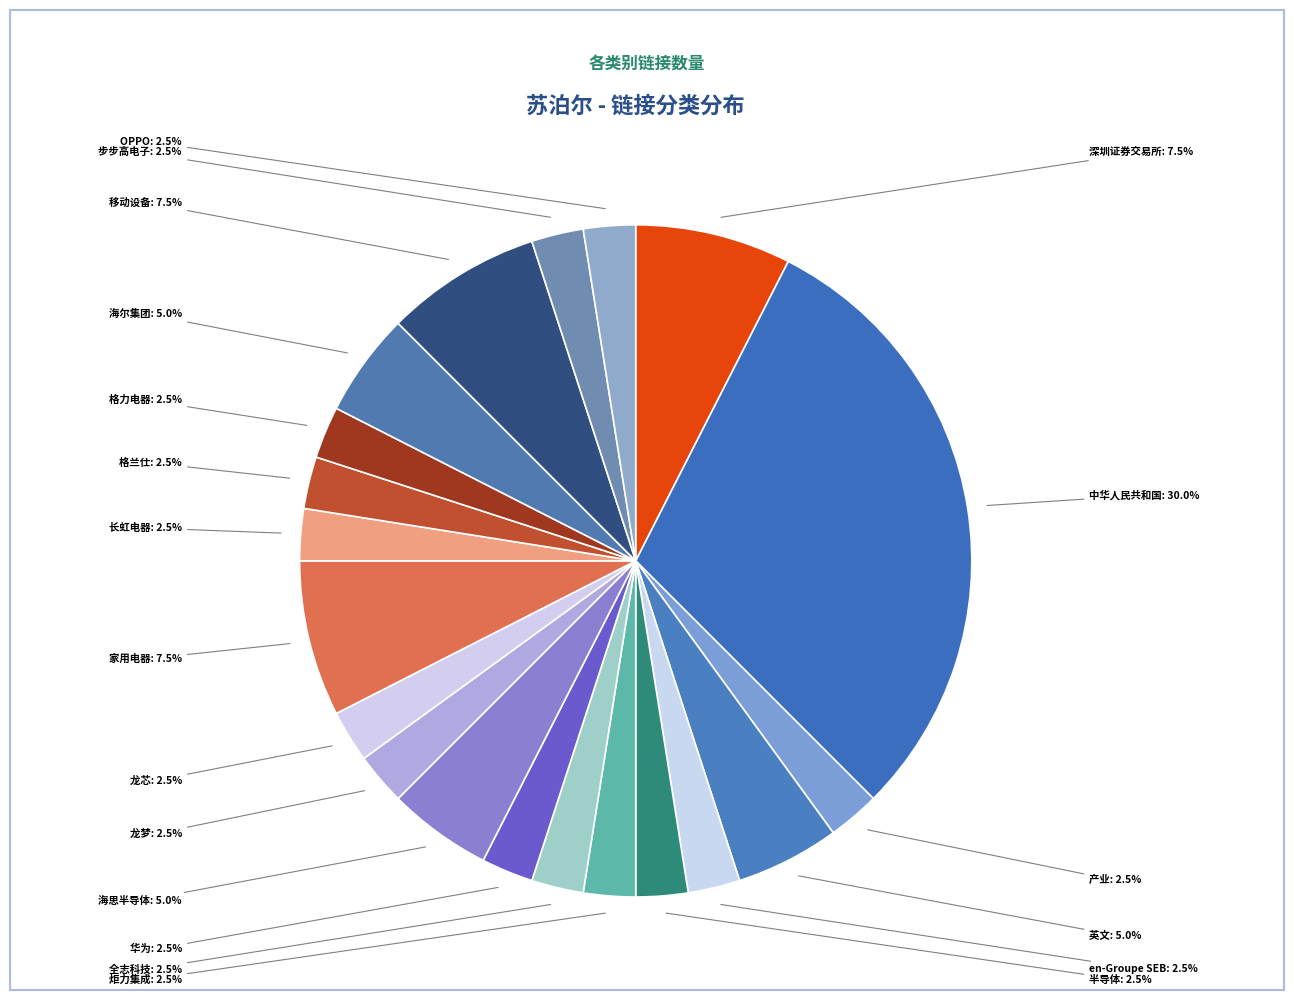

How many slices are in this pie chart?

20